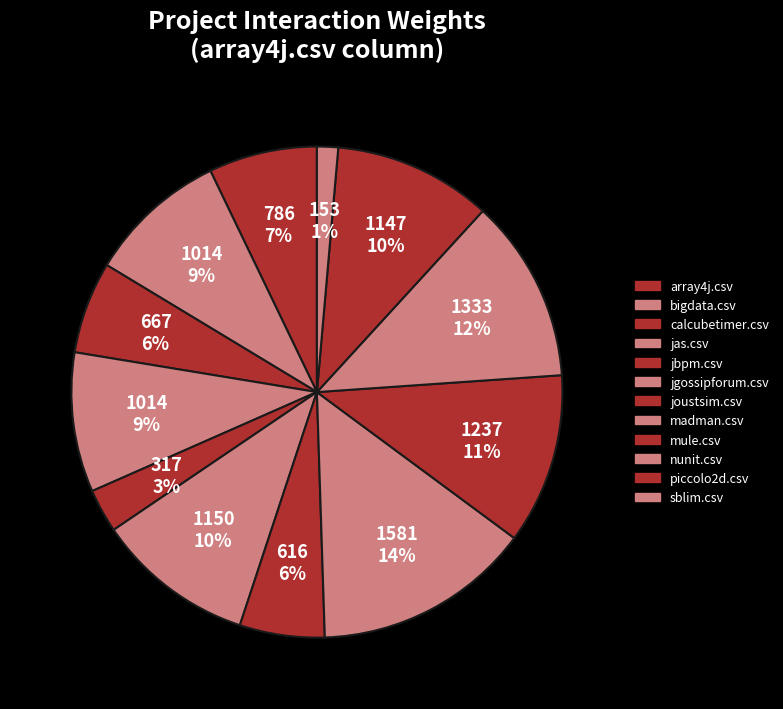

Count the number of slices in the pie.

12